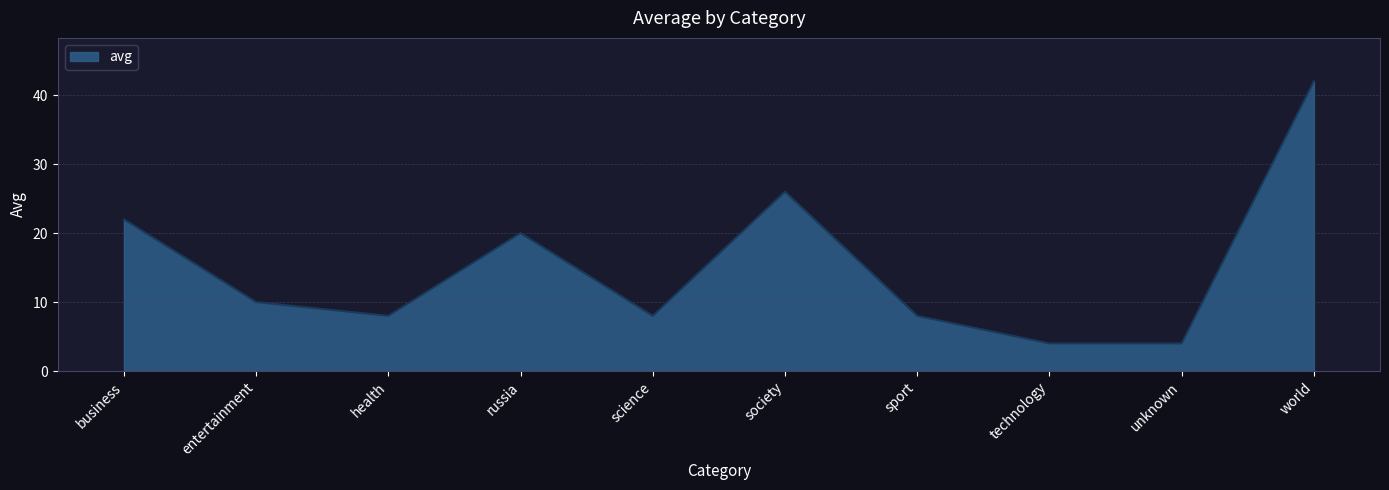

At which category does the data reach its first local valley?

health